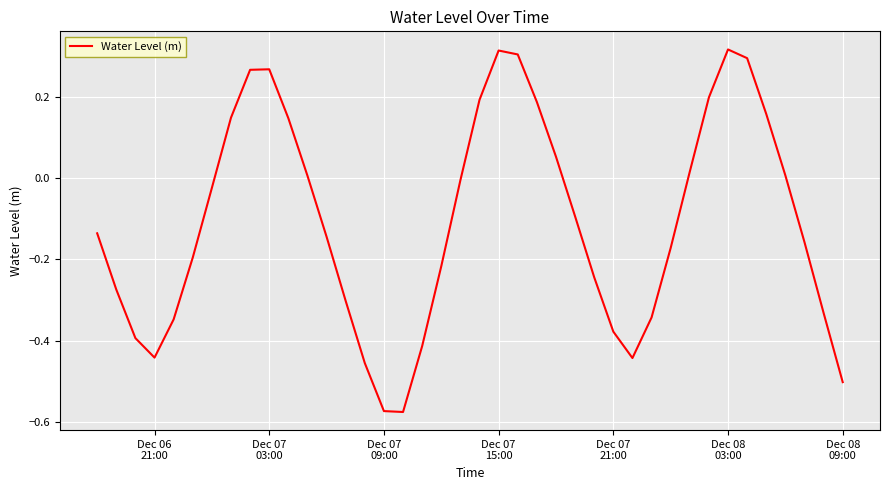

Does the chart have visible grid lines?

Yes